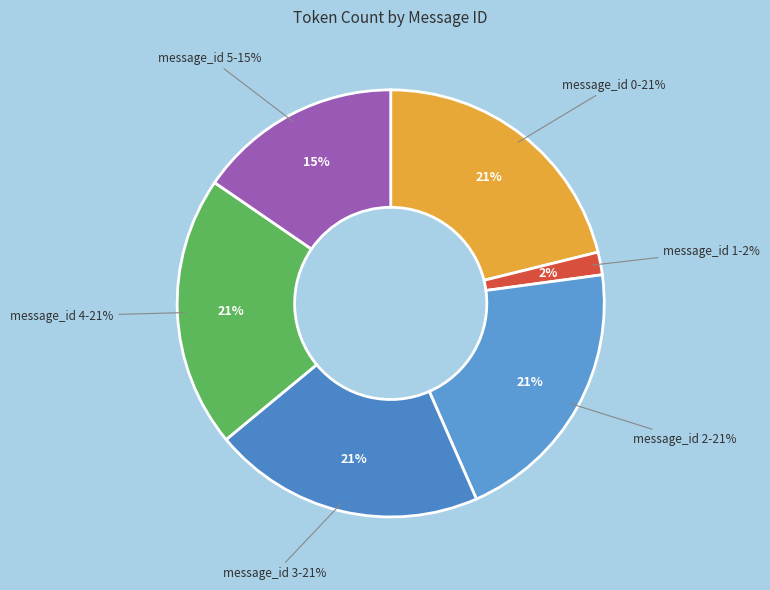

How much of the chart is everything except 2?

79.4%